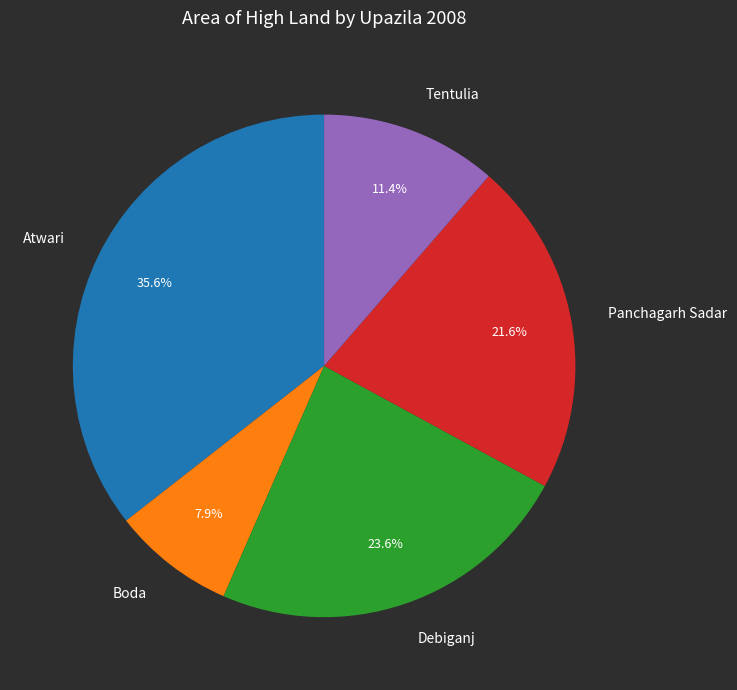

To the nearest percent, what is the difference between the Boda and Panchagarh Sadar slice percentages?

14%